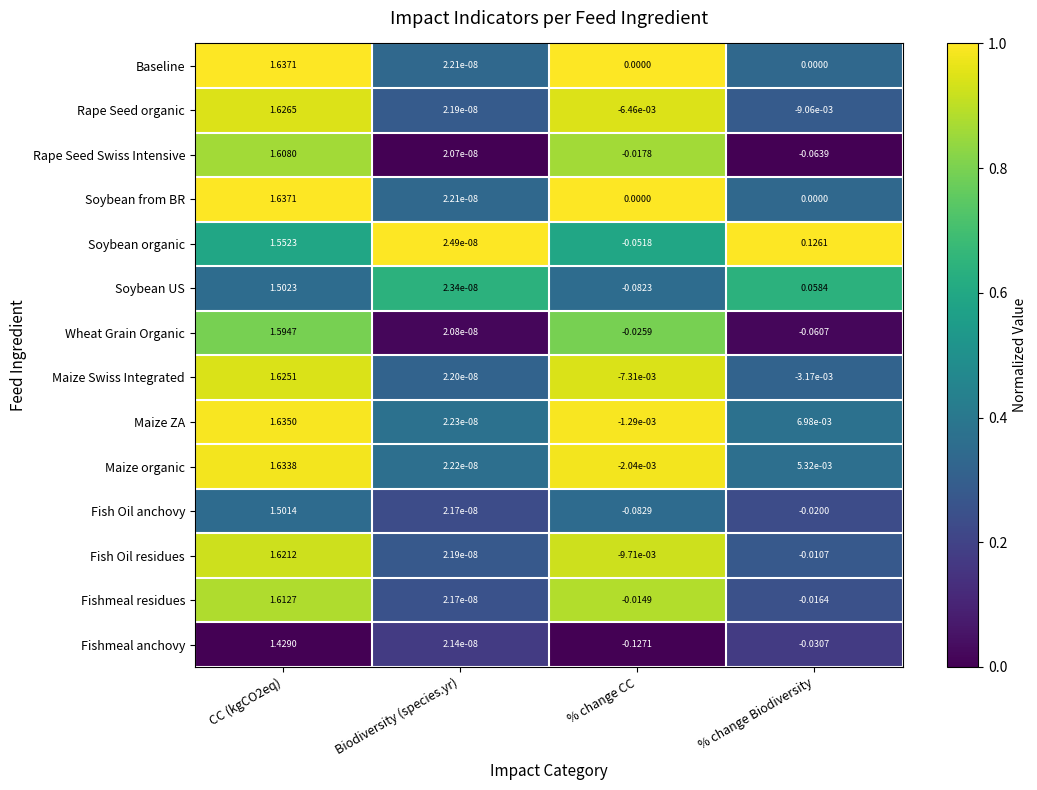

Count the number of data series in this chart.

14